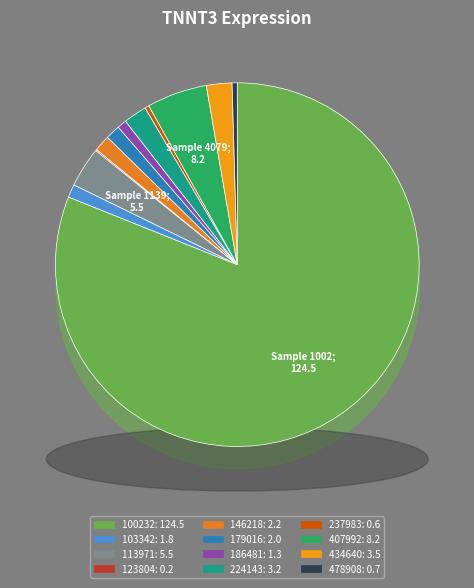

Combined, do 146218 and 113971 account for over 50%?

No